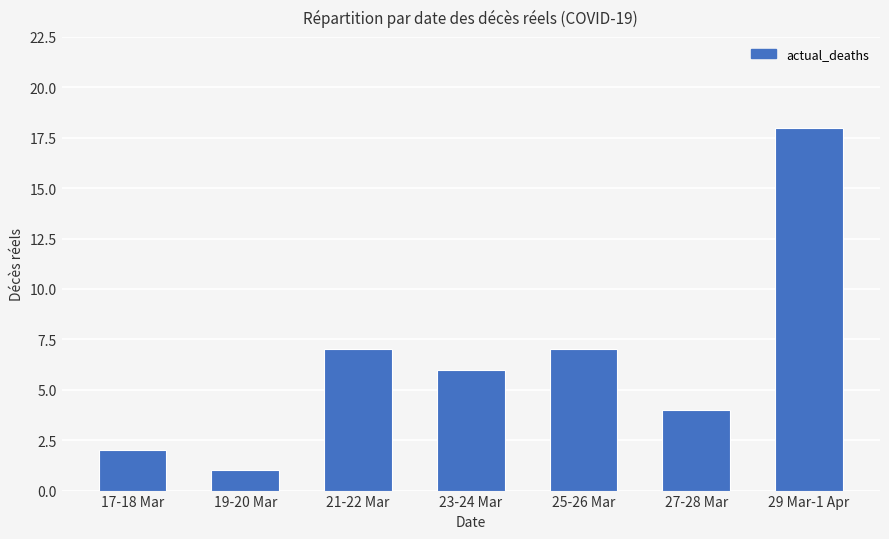

What is the sum of all values?

45